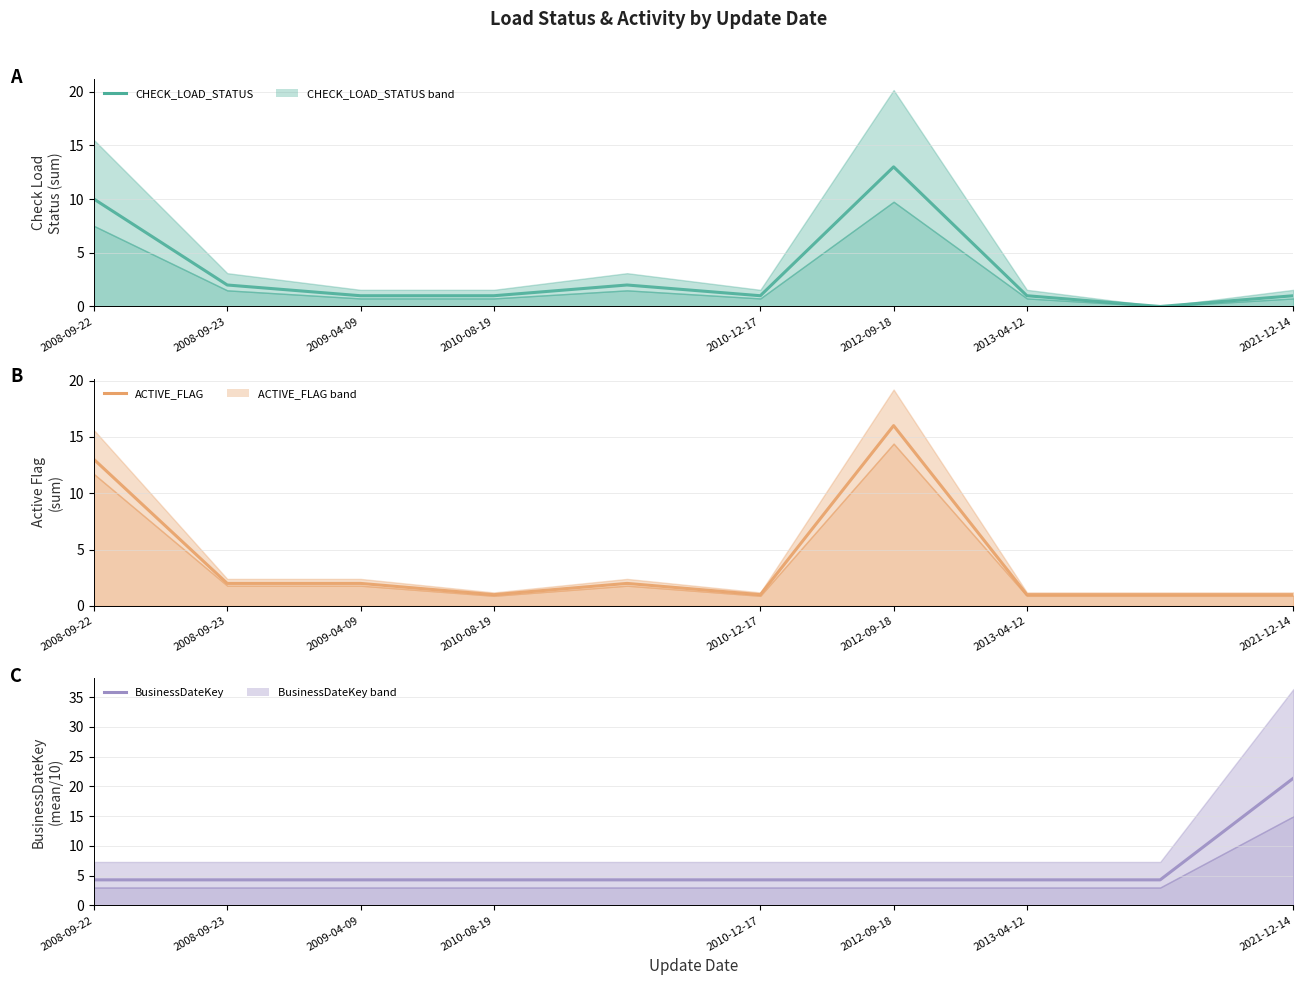

Is it true that ACTIVE_FLAG equals 0.3 at 2013-04-12?

False